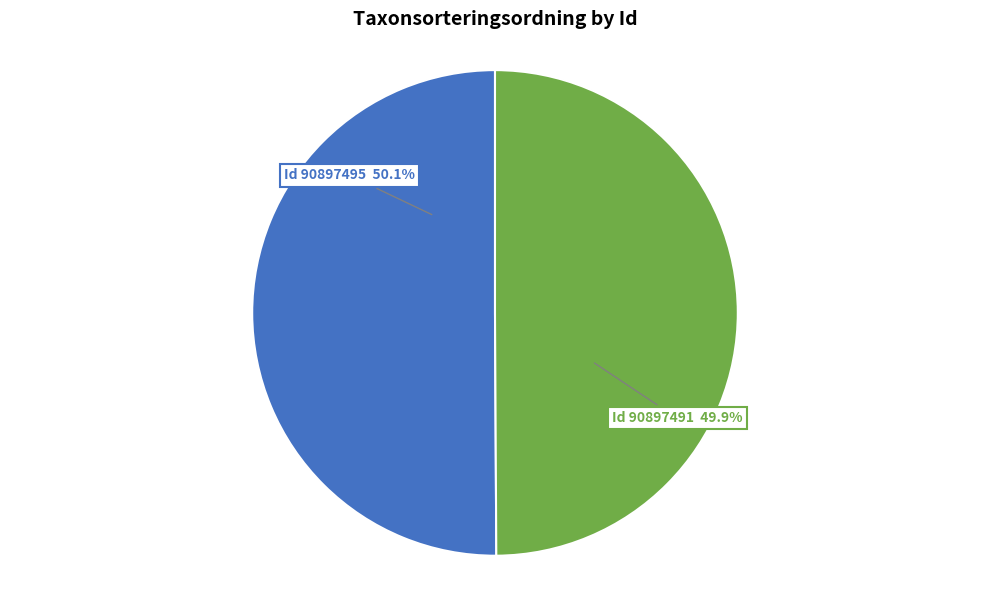

Does any single category account for the majority?

Yes